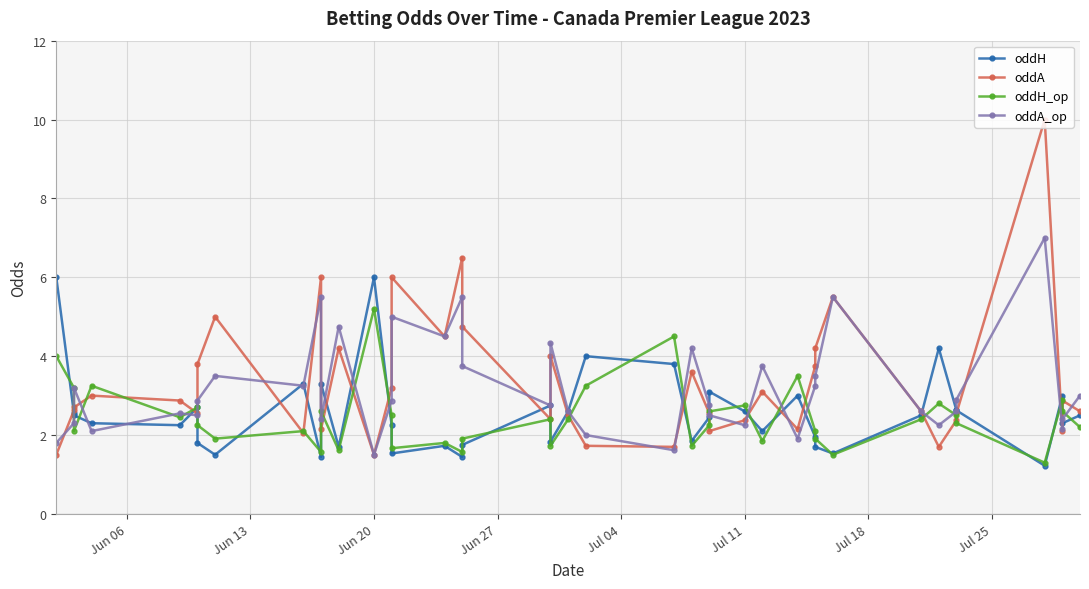

How many times do oddH_op and oddH cross each other?

18